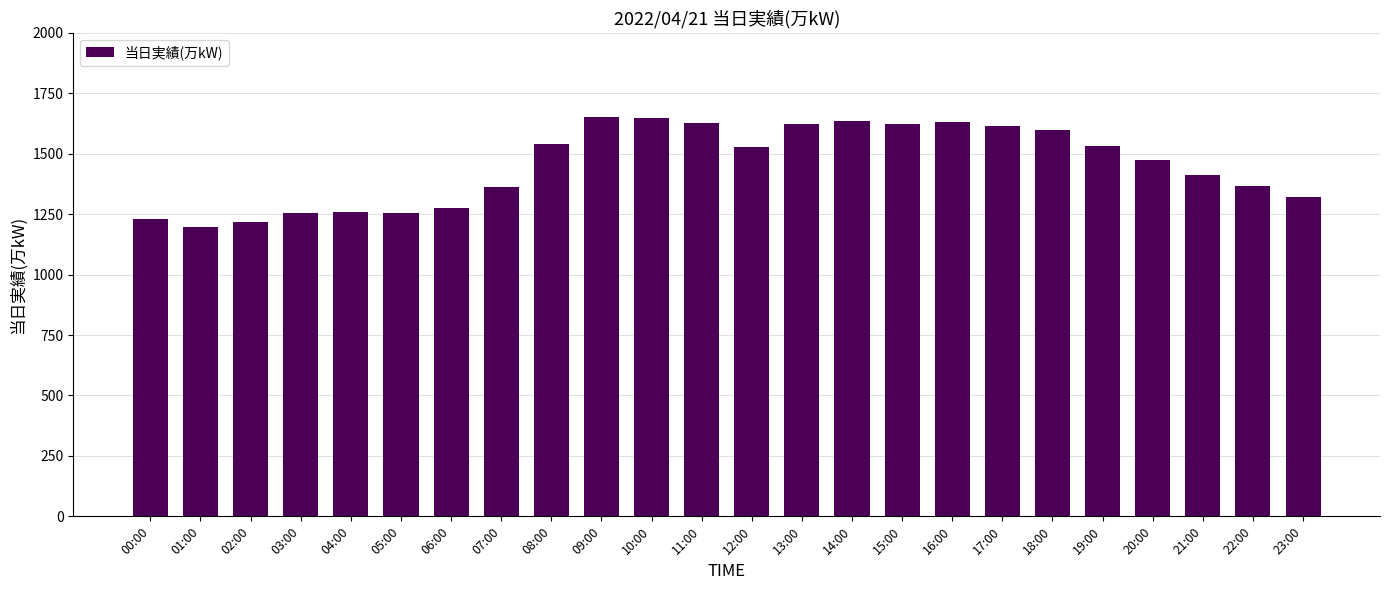

What position from the right is 02:00?

22